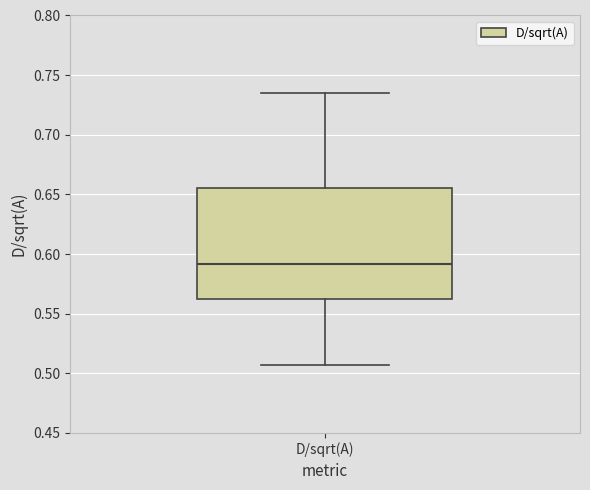

Transcribe this box plot: give where the median line is, the range the box spans, and where the two whiskers end, as read against the y-axis. The values are not printed on the chart, so give them approximately, as read against the axis.

median 0.590, box 0.560 to 0.655, whiskers 0.505 to 0.735